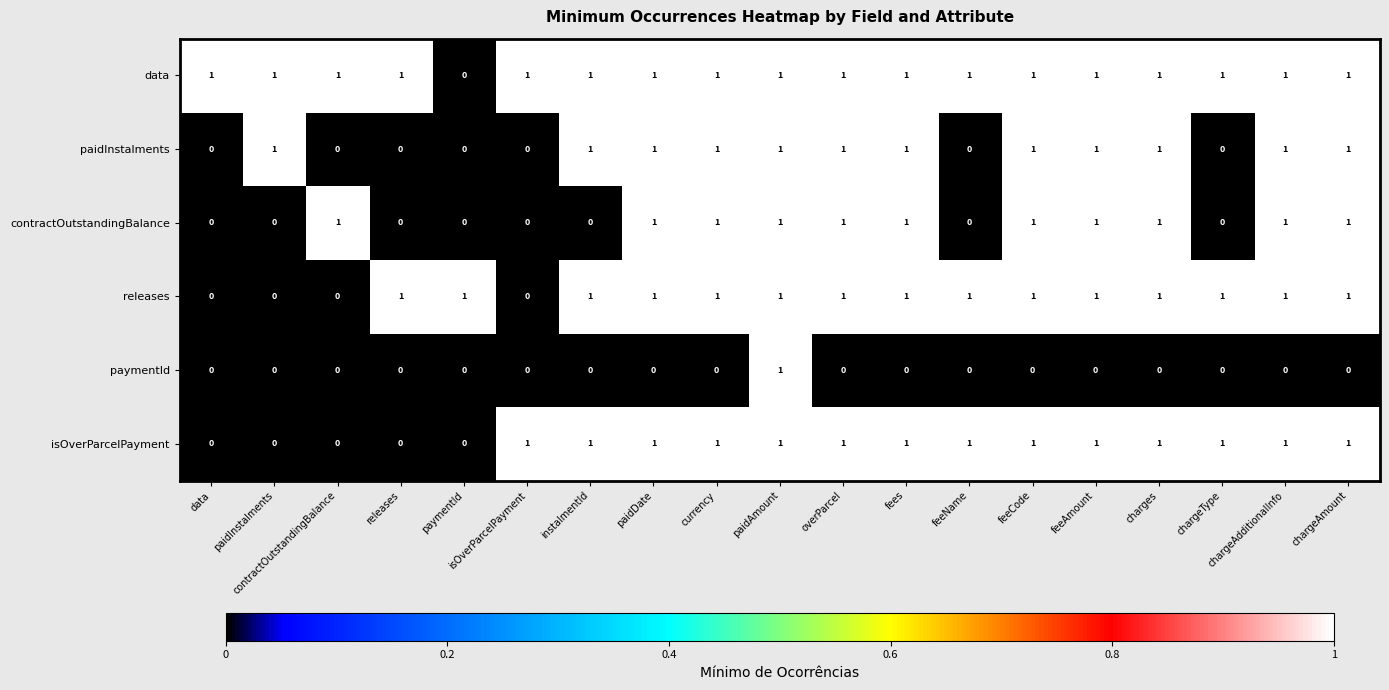

What is the greatest value displayed?

1